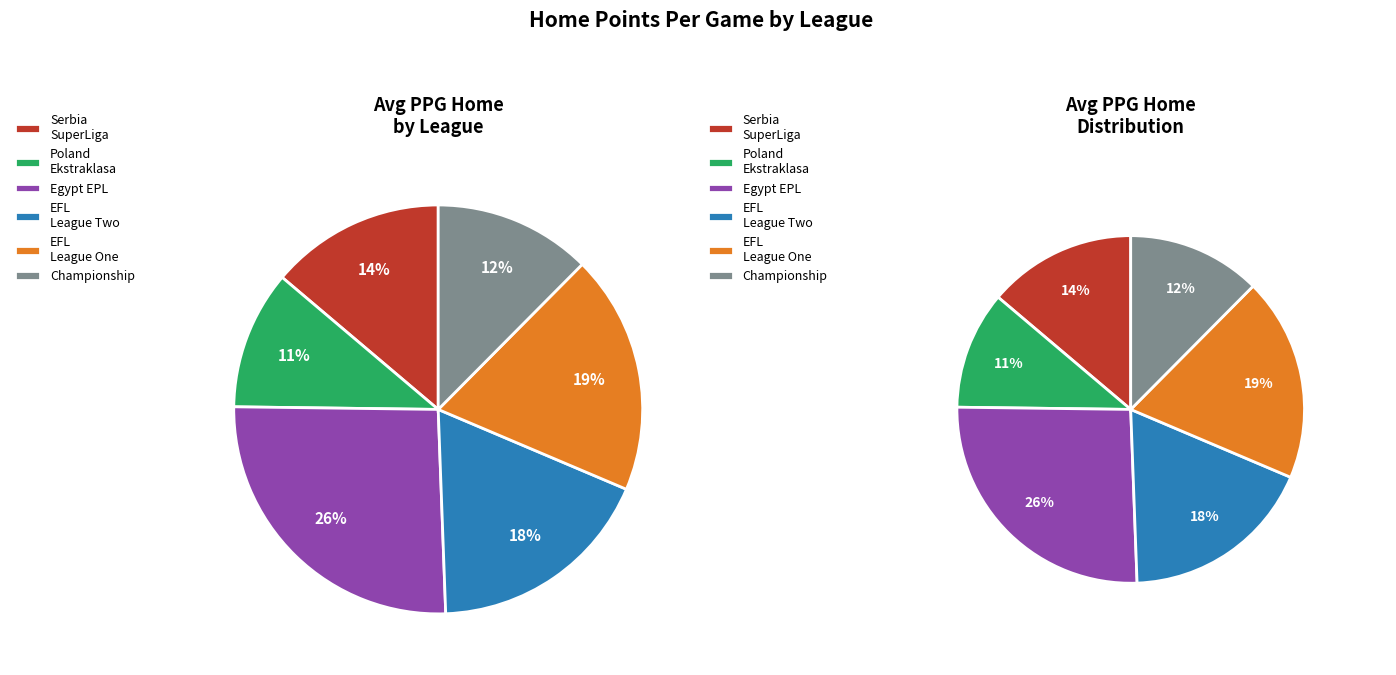

To the nearest percent, what is the combined percentage of England EFL League Two and Egypt Egyptian Premier League?

44%